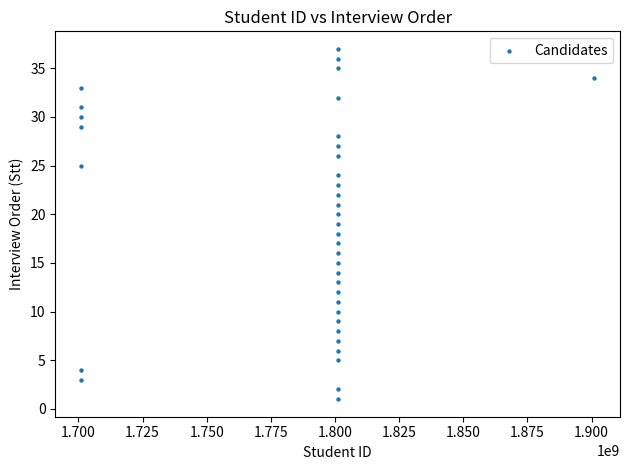

What is the range of Y values (max minus min)?

36